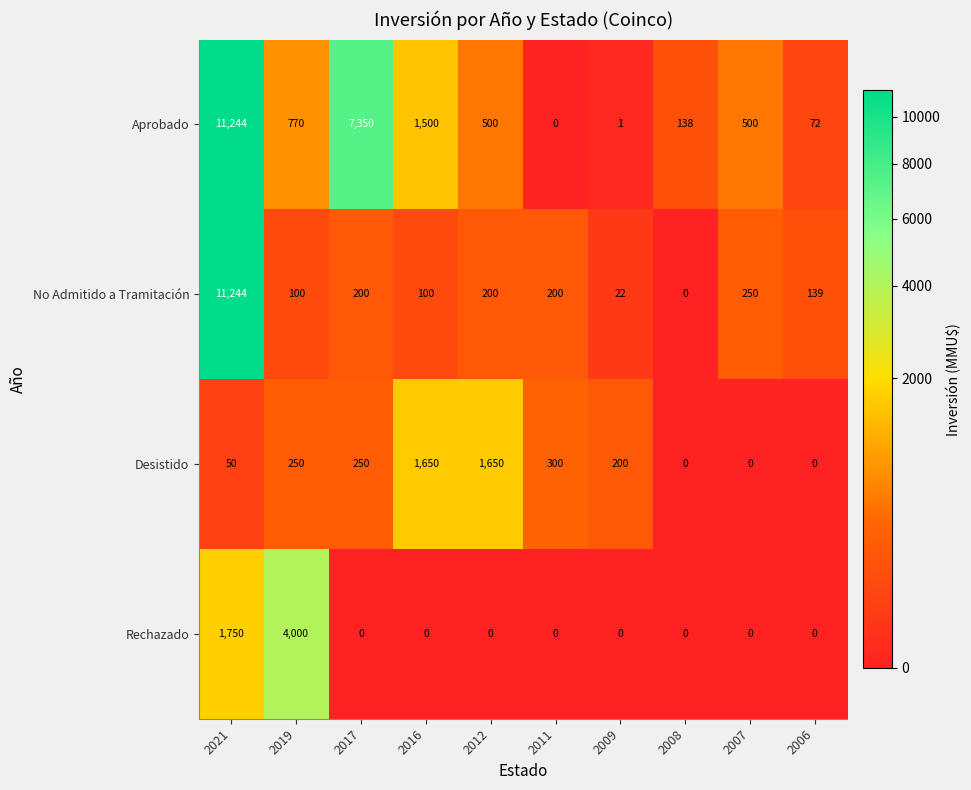

Between 2021 and 2012, which series saw the biggest shift?

No Admitido a Tramitación